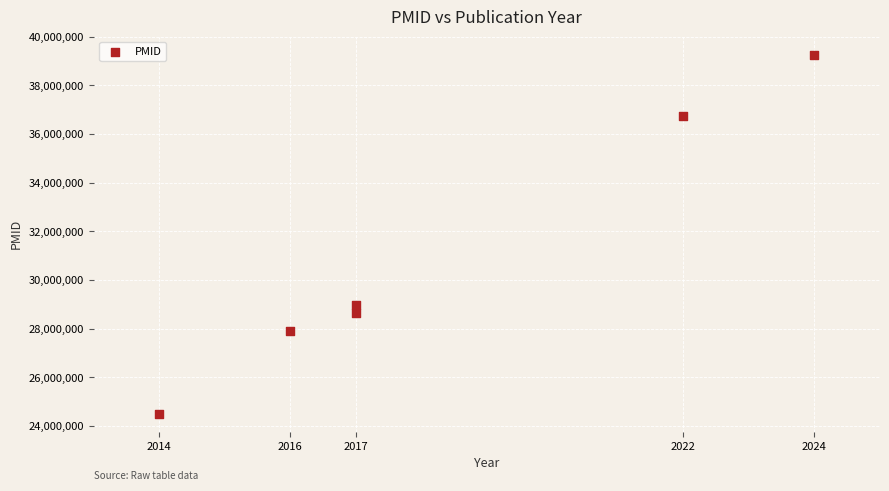

What Y value in the scatter plot is closest to 31887843?

28984567